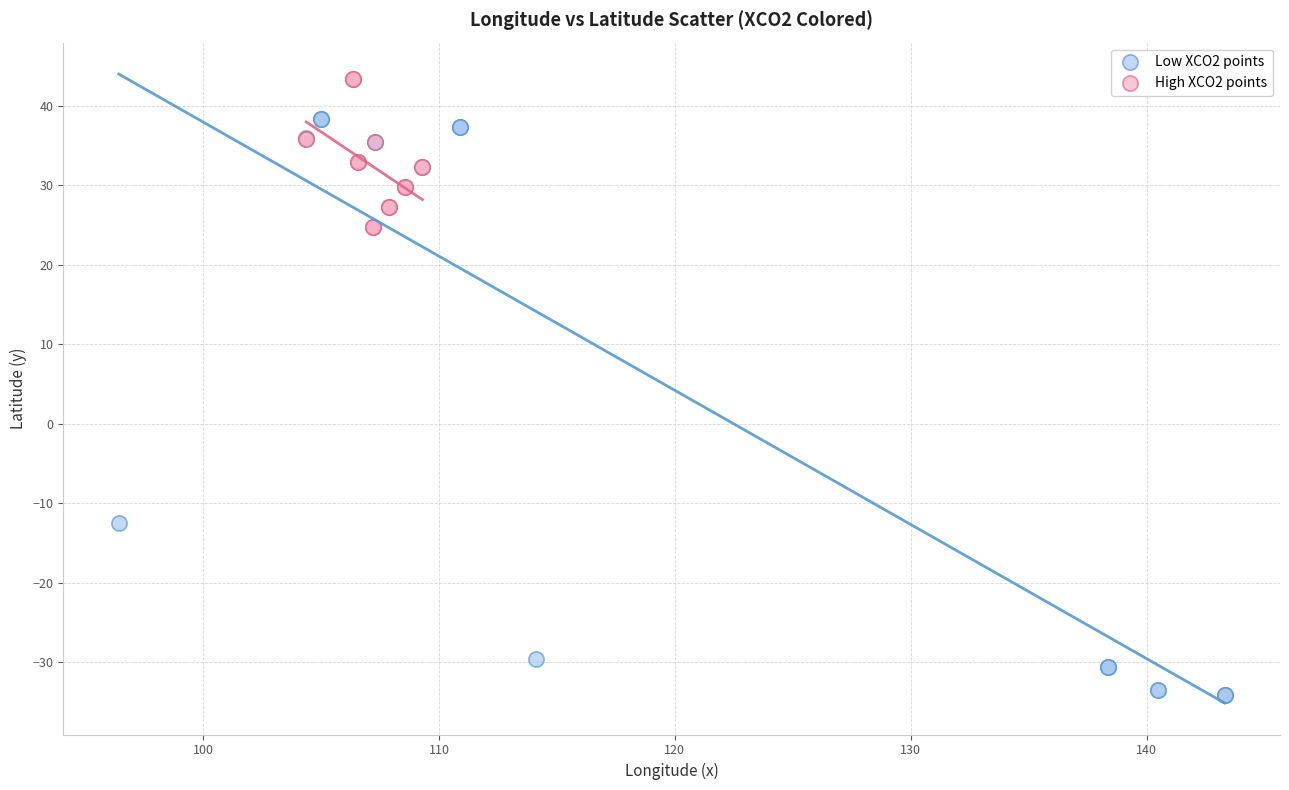

What are all the series names shown in the legend?

Low XCO2 points, High XCO2 points